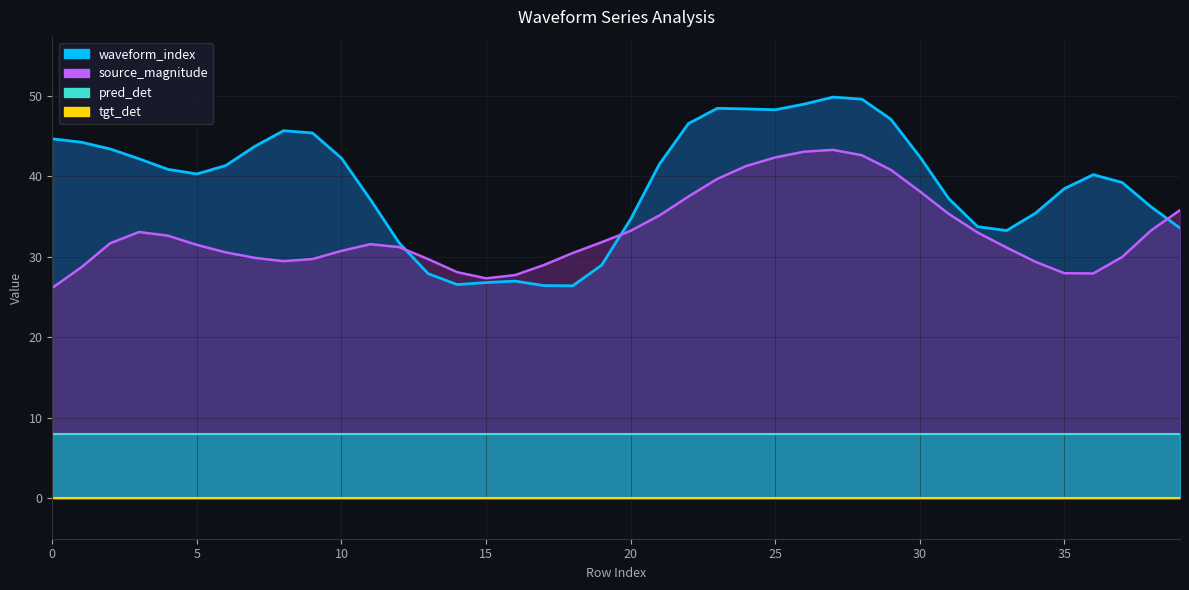

True or false: tgt_det has a value of 0.0 at 38.

True